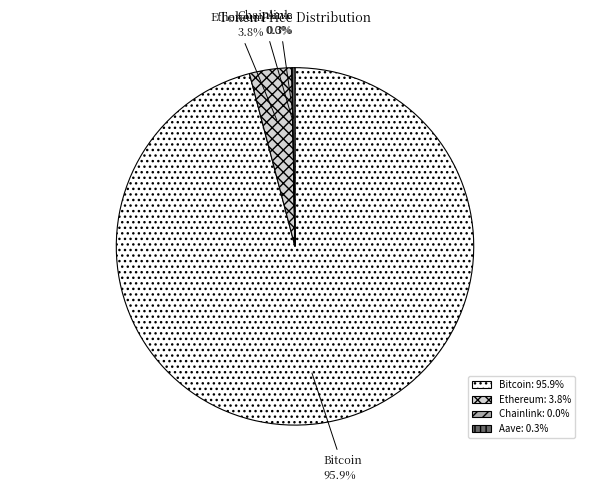

Is there any slice that represents more than half of the pie?

Yes